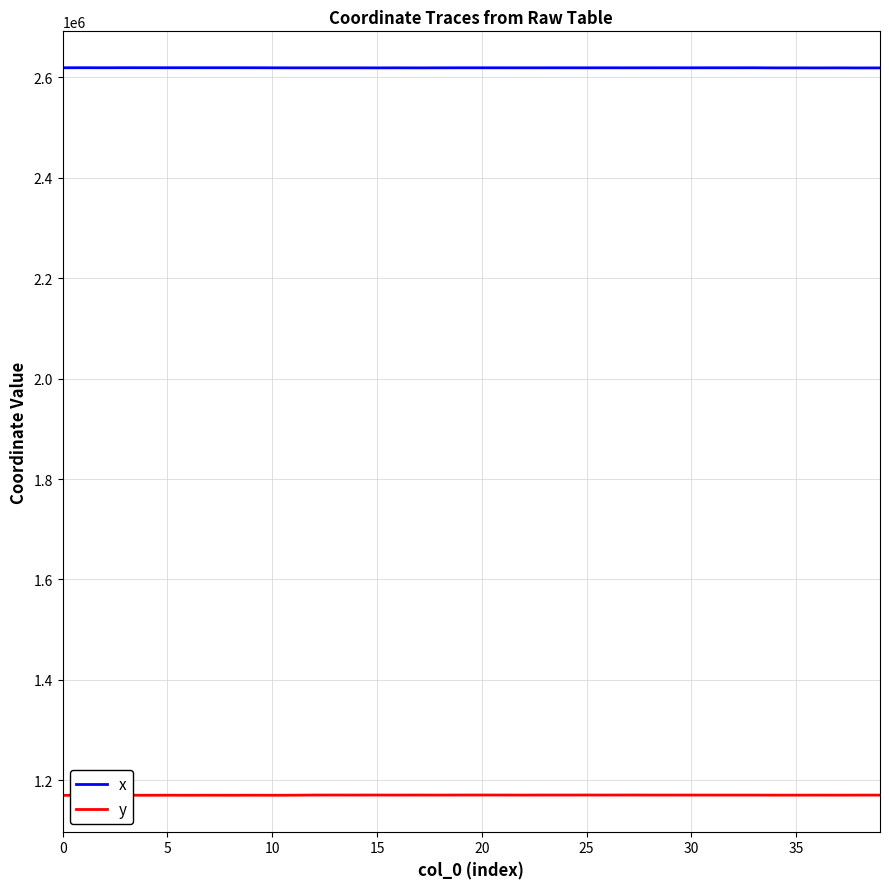

How many interior local peaks does the x series have?

15